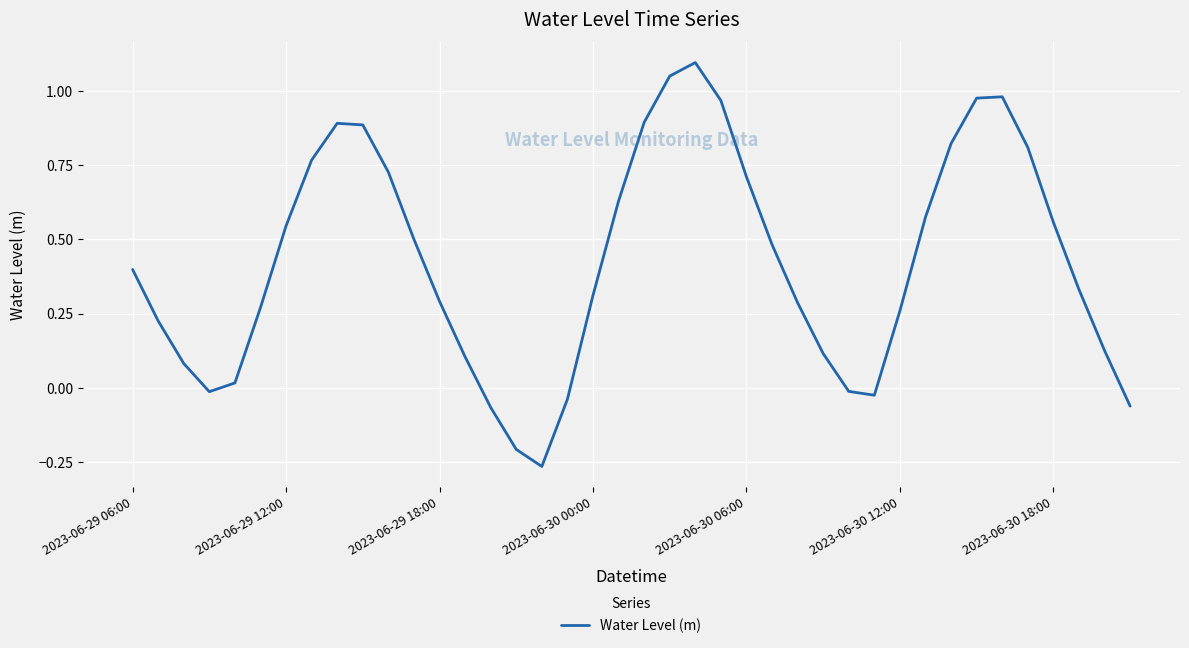

What is the difference between the maximum and minimum values?

1.4